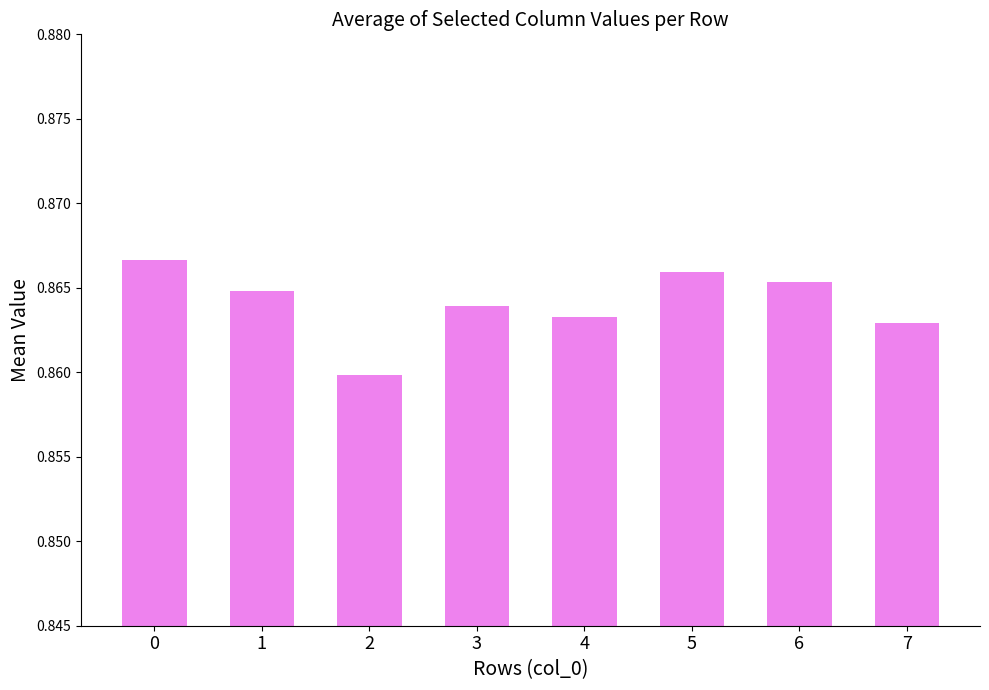

True or false: the data shows 1.2 at 6.

False